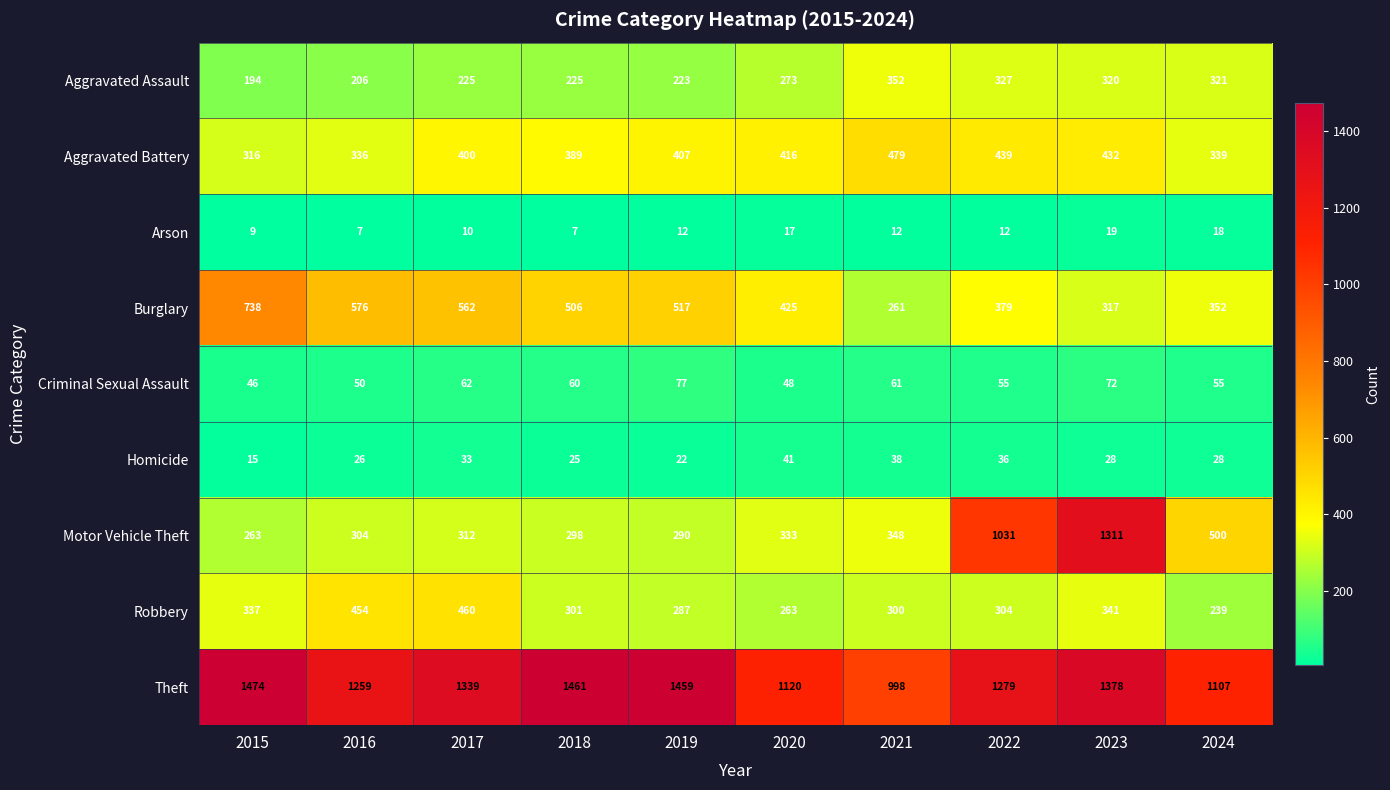

What is the sum of all Motor Vehicle Theft values?

4990